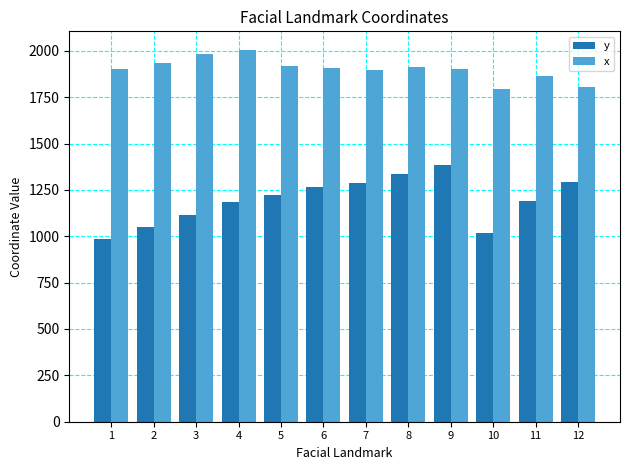

Which category has the highest value in the x series?

4